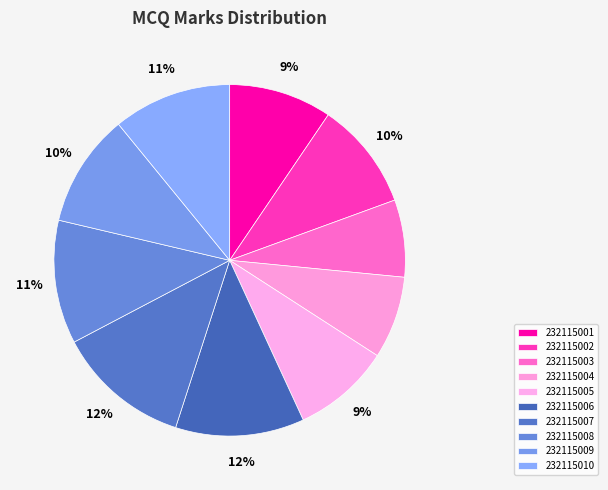

How many slices are in this pie chart?

10